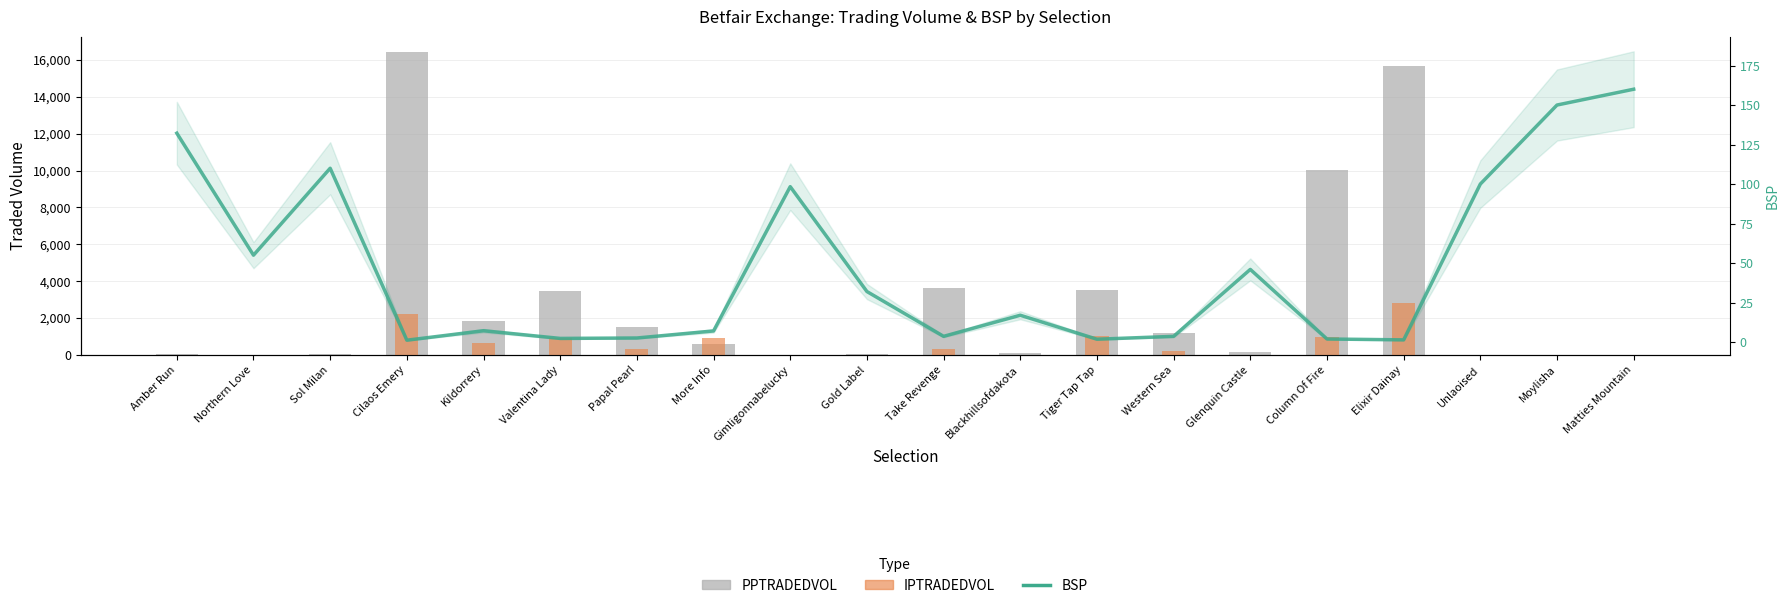

Where is BSP nearest to the value 80?

Gimligonnabelucky